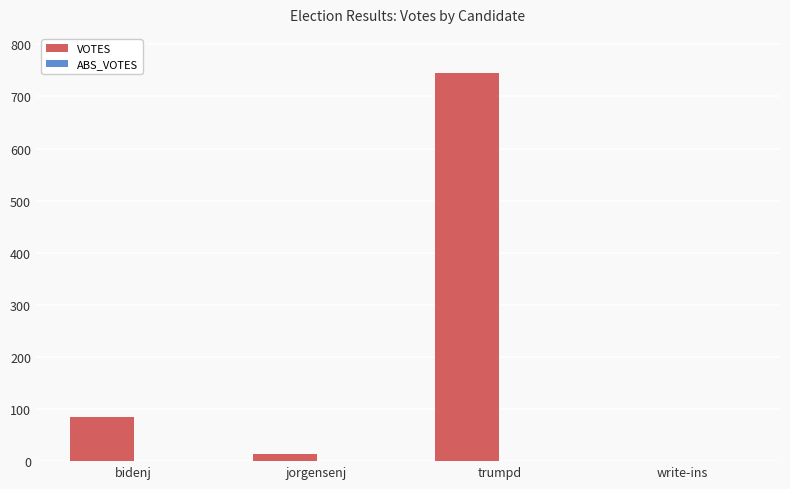

Are the bars grouped side by side (vs. stacked)?

No